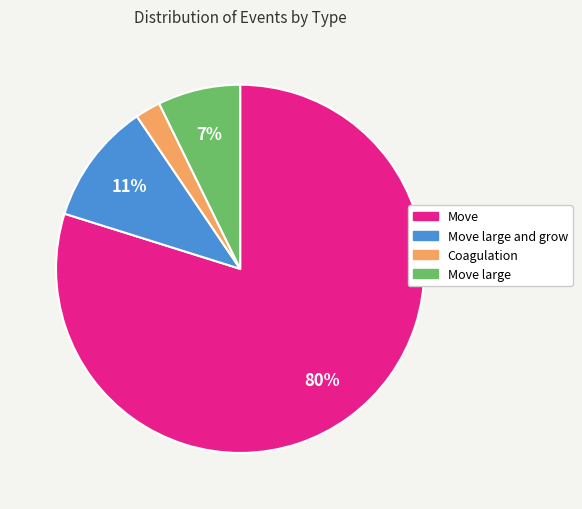

The Move slice represents 15% of the pie. True or false?

False